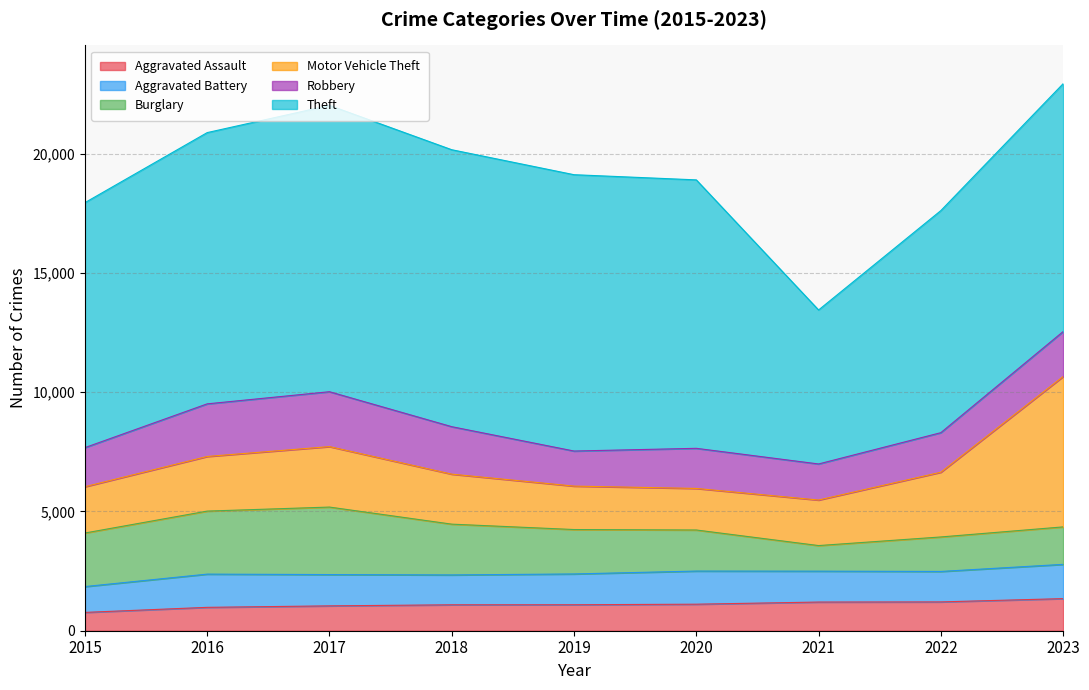

Is the value of Burglary at 2017 greater than the value of Motor Vehicle Theft at 2022?

Yes